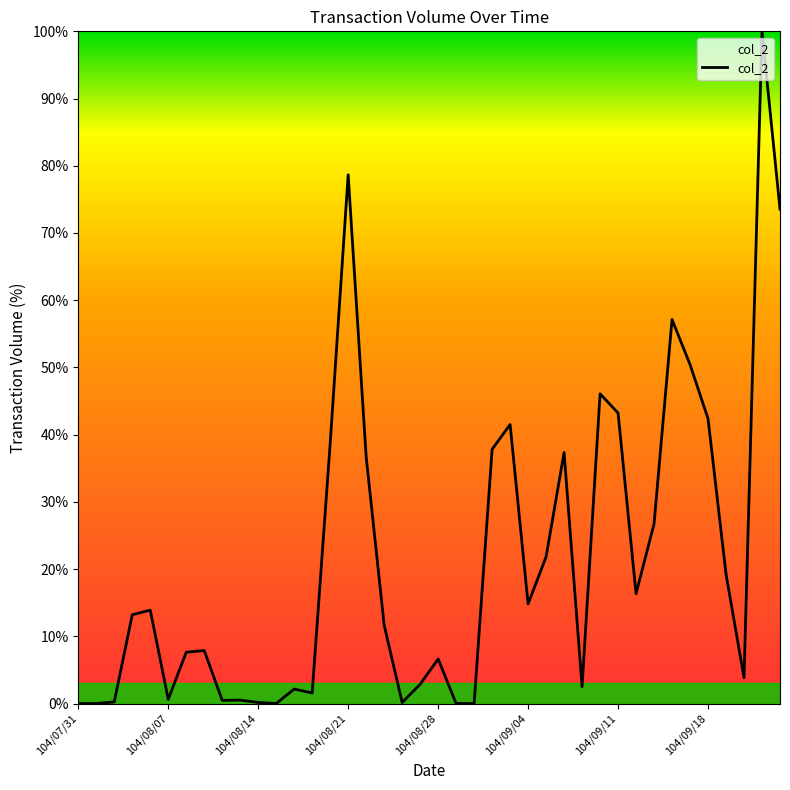

What is the difference between the maximum and minimum values?

100.0